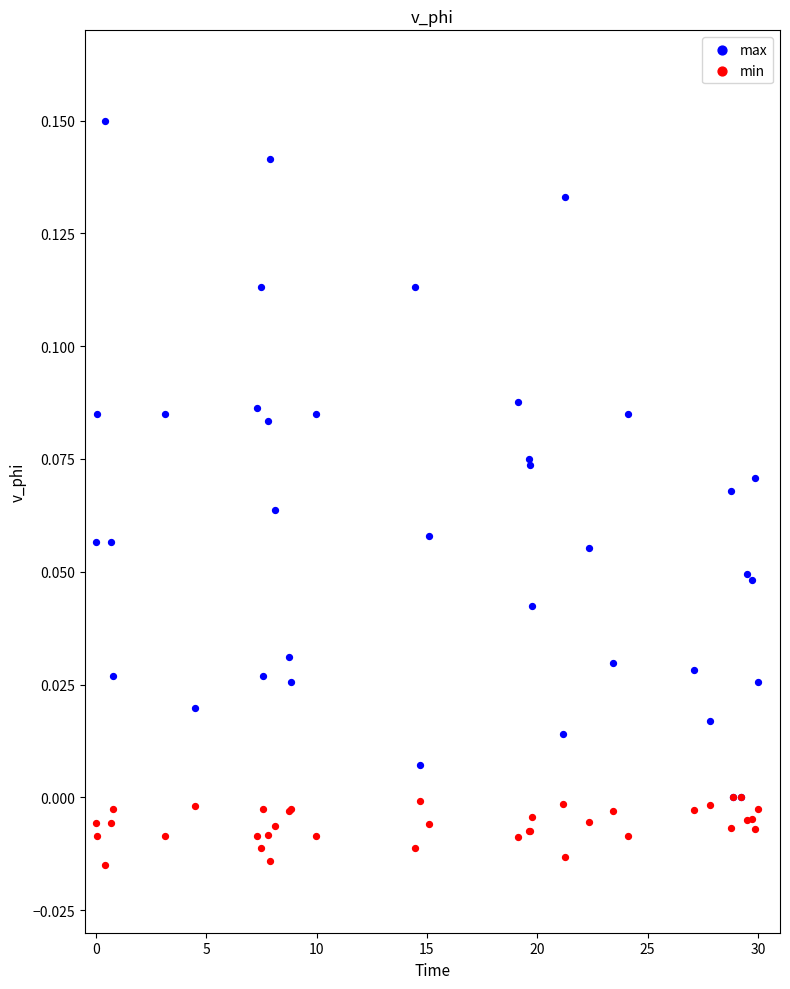

Which series reaches the maximum Y coordinate?

max